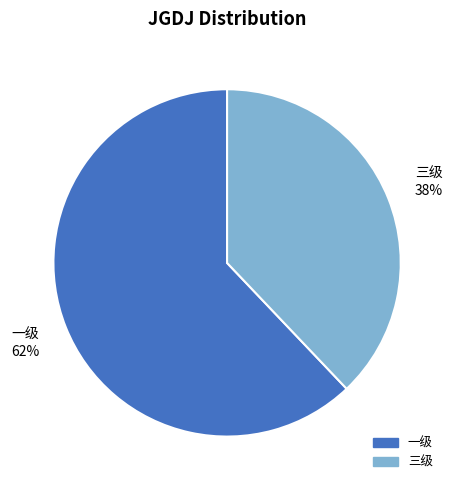

To the nearest percent, what percentage of the pie is 三级?

38%